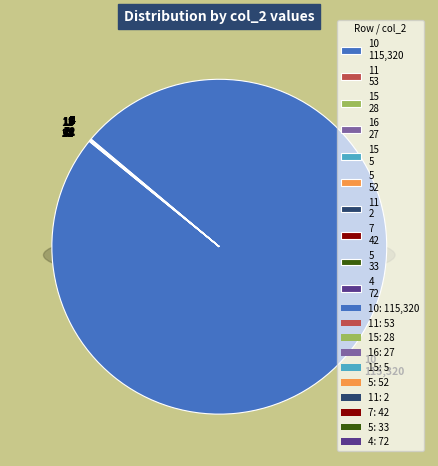

How many slices are in this pie chart?

10